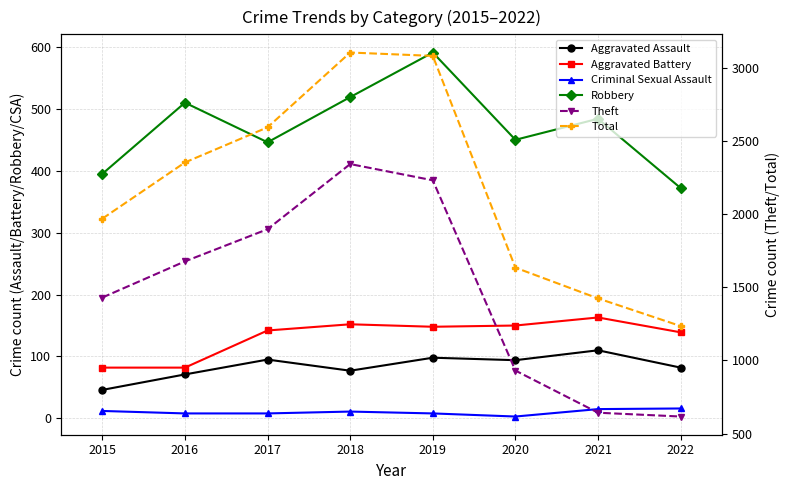

Which has a higher value, 2016 or 2021?

2021